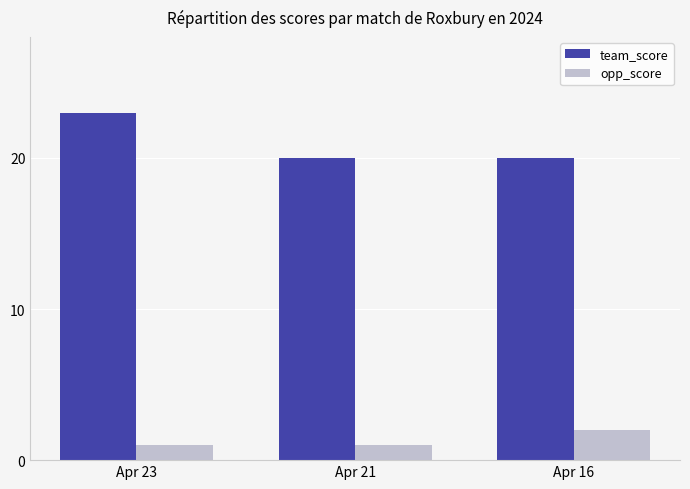

Which label corresponds to the largest value in the chart?

Apr 23